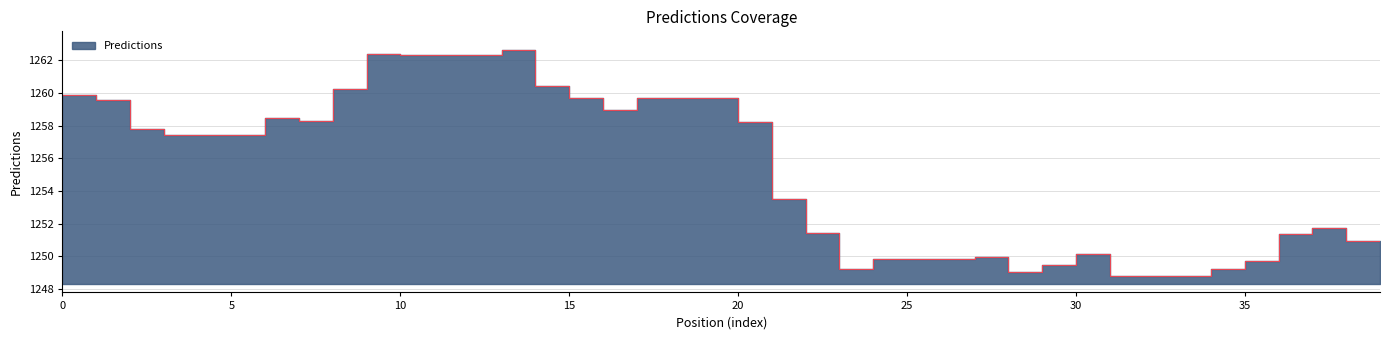

Reading left to right, transcribe all the data shown in this chart.

1259.9	1259.6	1257.8	1257.4	1257.4	1257.4	1258.5	1258.3	1260.3	1262.4	1262.3	1262.3	1262.3	1262.6	1260.4	1259.7	1259.0	1259.7	1259.7	1259.7	1258.2	1253.5	1251.4	1249.2	1249.8	1249.8	1249.8	1249.9	1249.1	1249.5	1250.2	1248.8	1248.8	1248.8	1249.2	1249.8	1251.4	1251.8	1250.9	1250.9